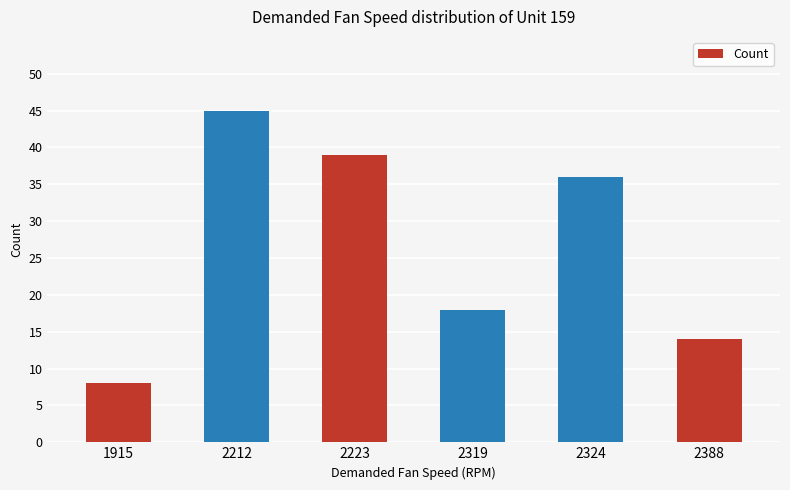

Between 2223 and 2319, which is larger?

2223